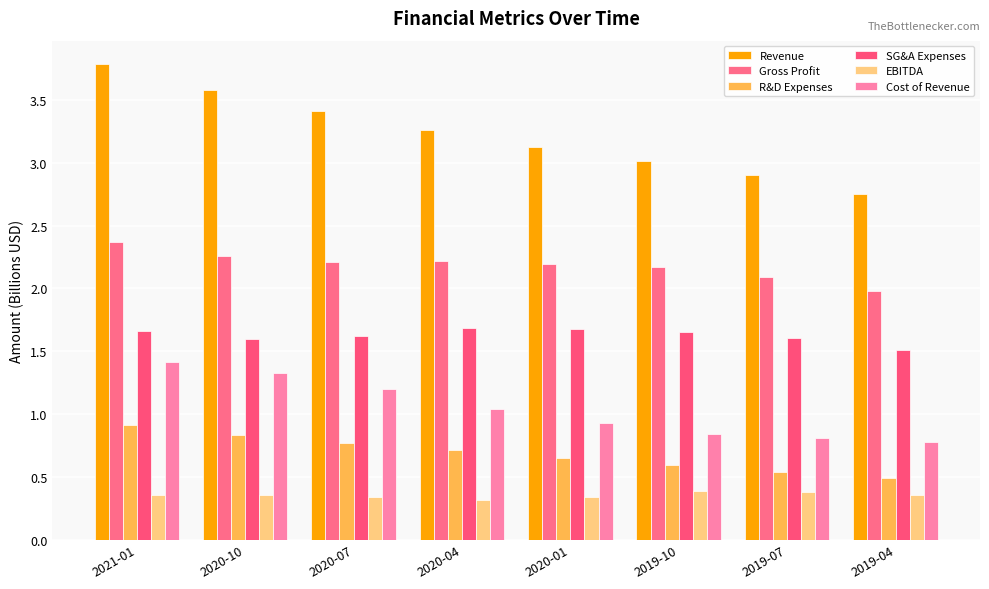

Rank the categories by EBITDA value from lowest to highest.

2020-04, 2020-07, 2020-01, 2021-01, 2020-10, 2019-04, 2019-07, 2019-10